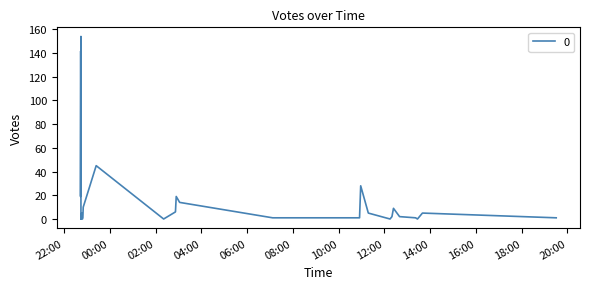

How many data points does each series have?

40